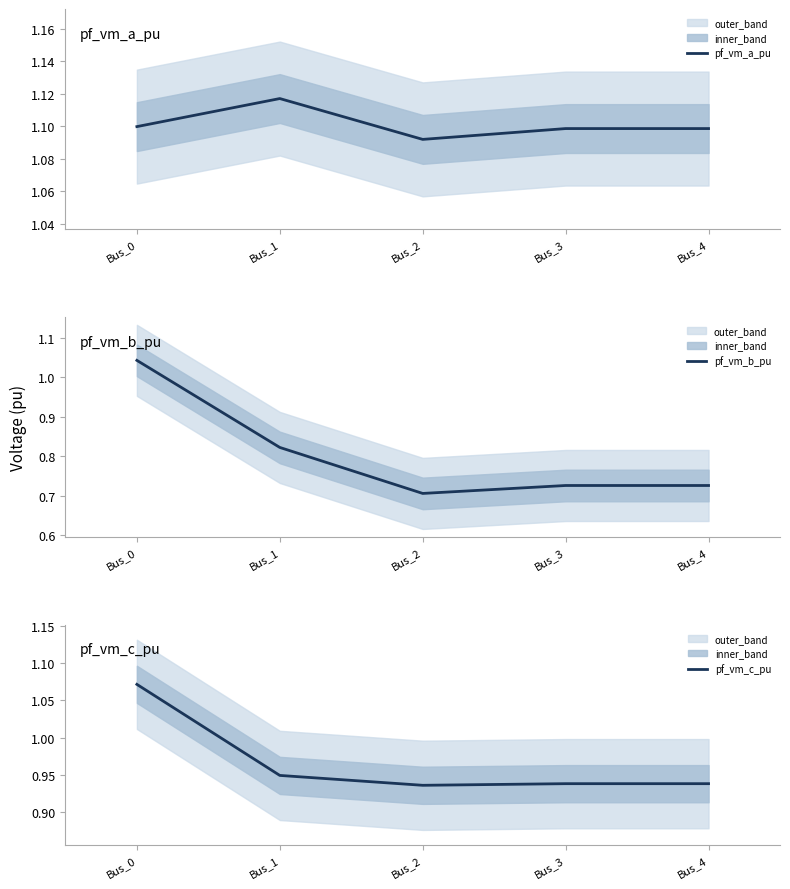

Which series has the widest spread of values?

pf_vm_b_pu